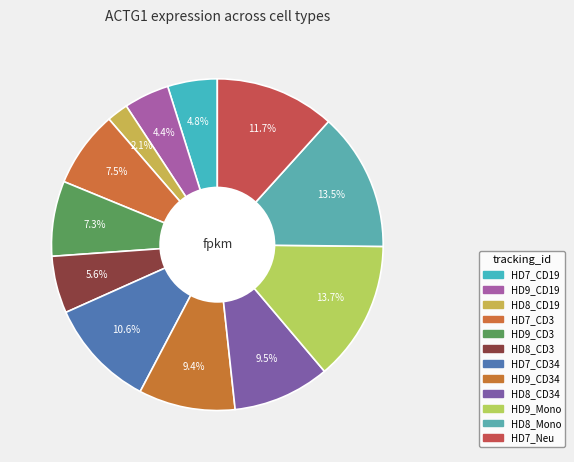

How many slices are in this pie chart?

12